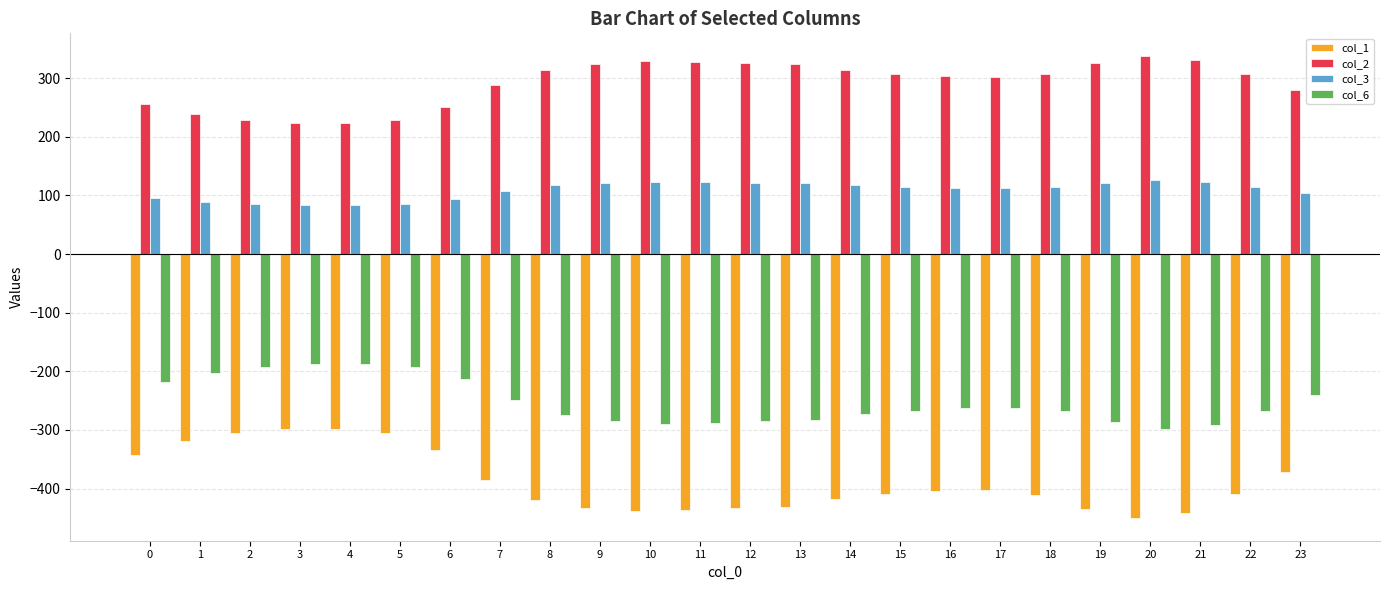

What is the sum of all col_2 values?

6999.2